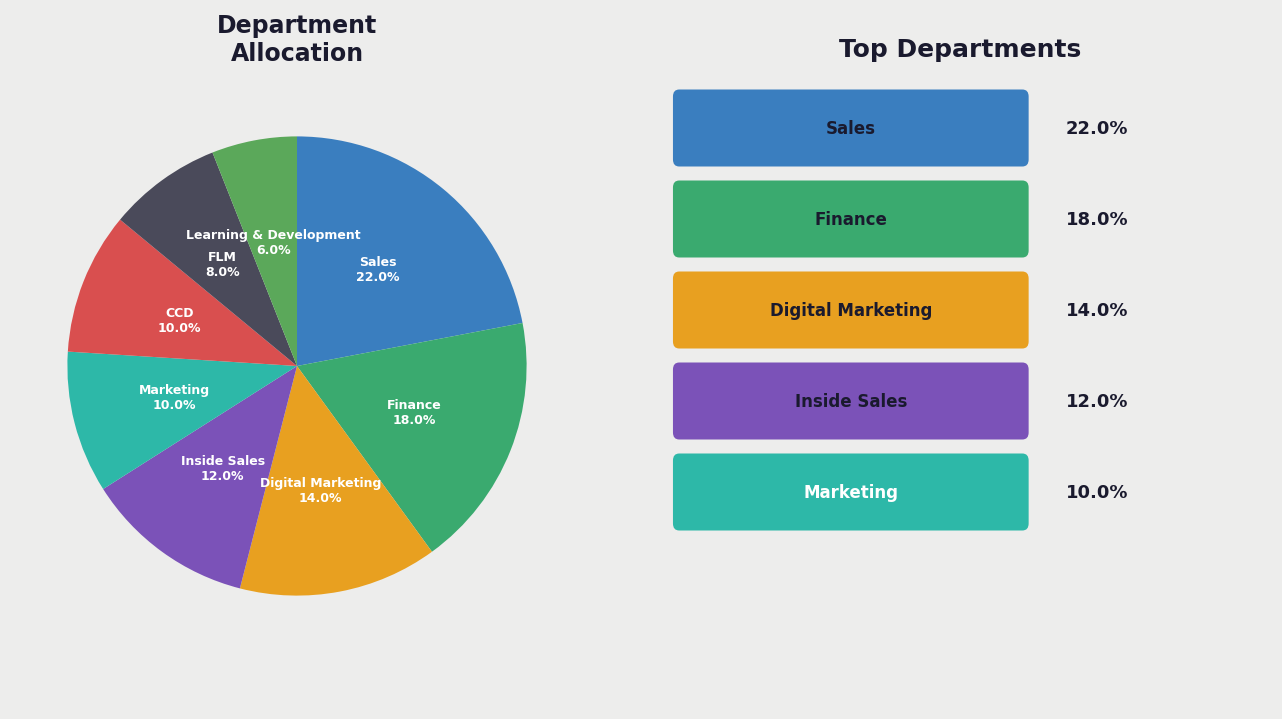

What percentage do Finance and Marketing together represent?

28.0%